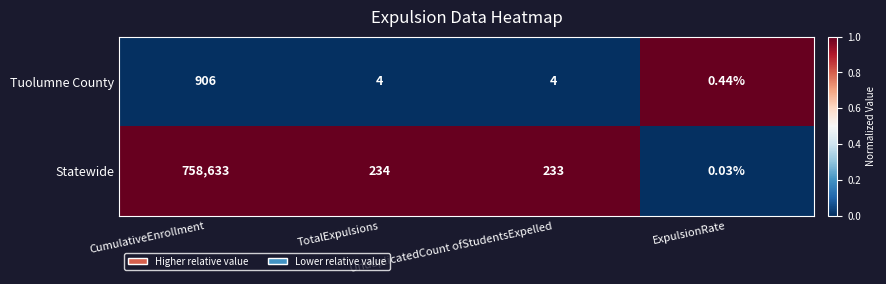

Which series has the largest total across all categories?

Statewide